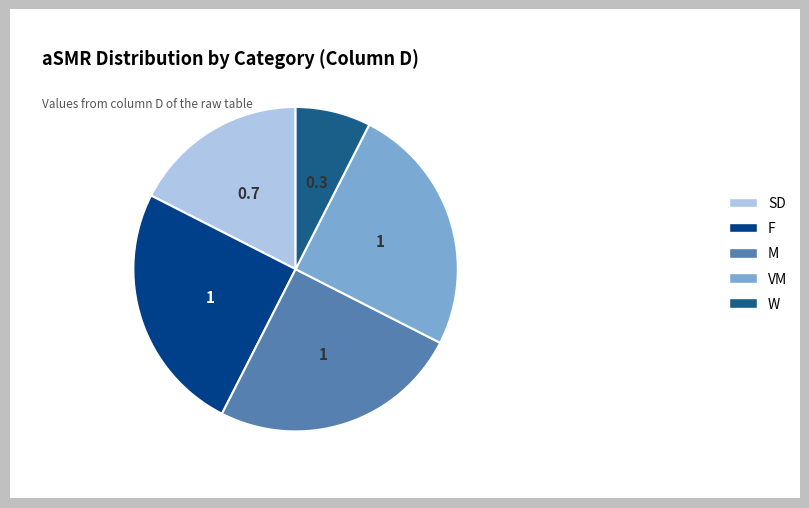

Combined, do VM and W account for over 50%?

No